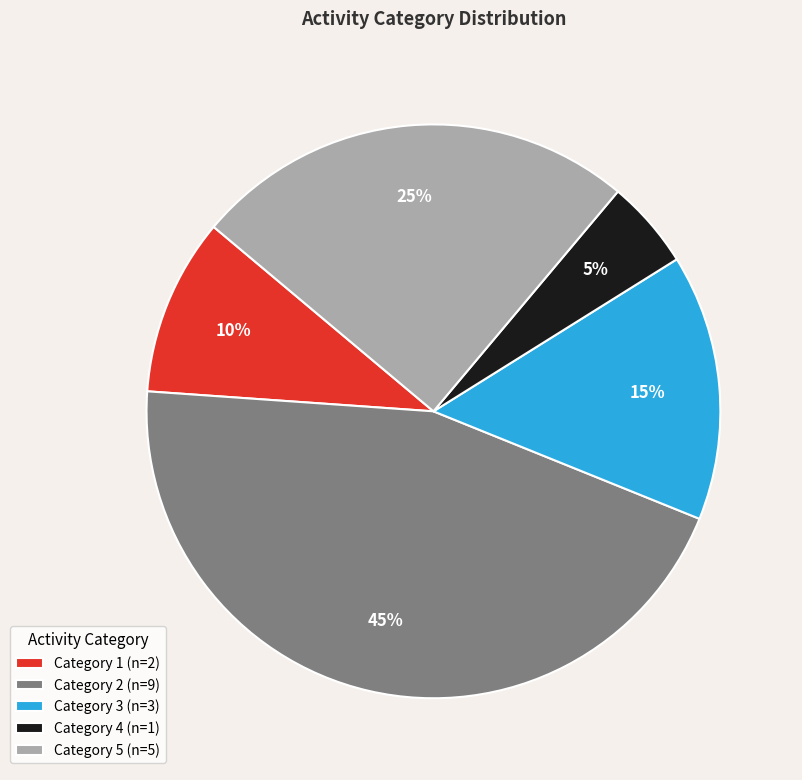

The Category 3 (n=3) slice represents 15% of the pie. True or false?

True